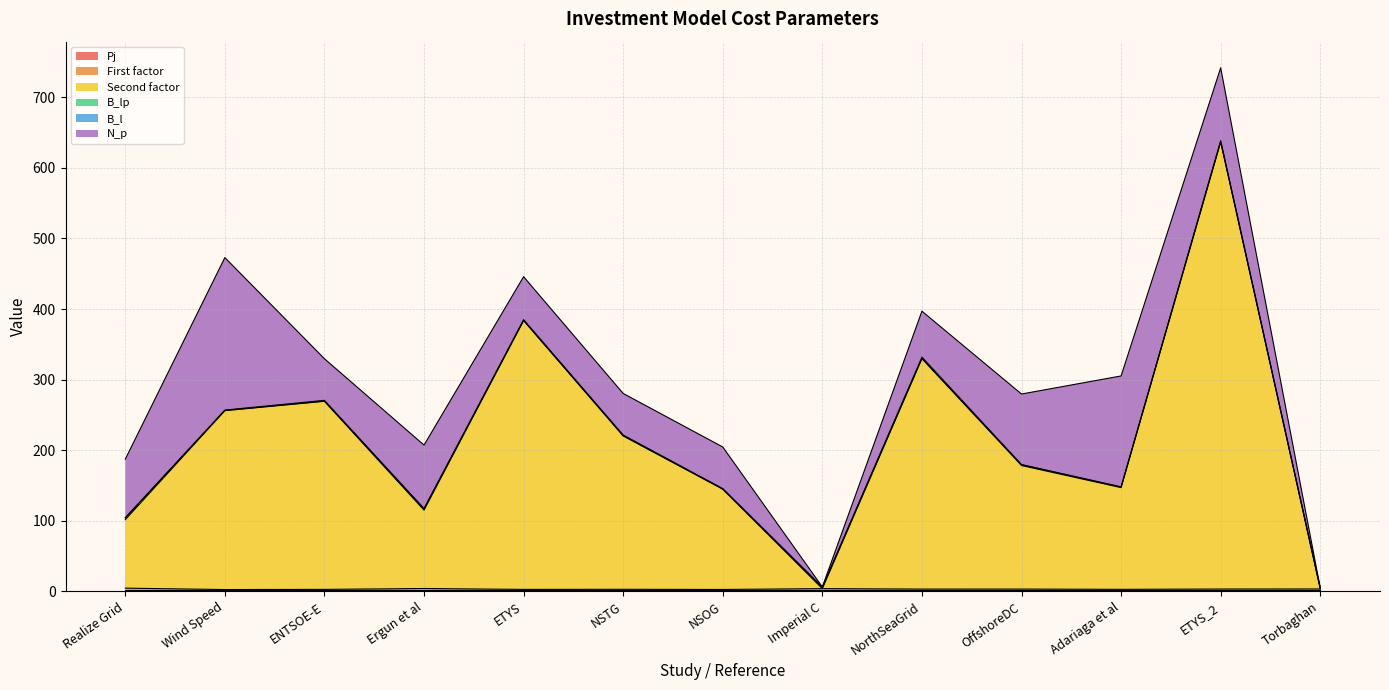

True or false: B_l has more than 0 interior local peaks.

True